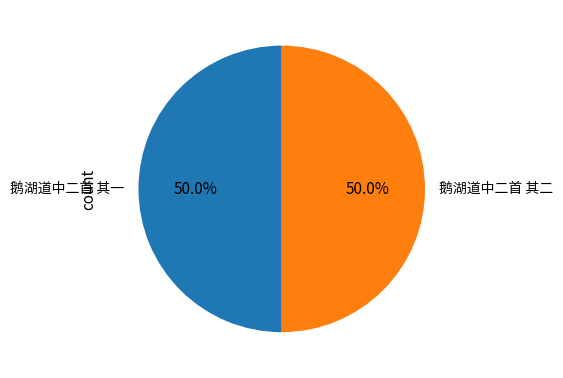

Combined, do 鹅湖道中二首 其二 and 鹅湖道中二首 其一 account for over 50%?

Yes